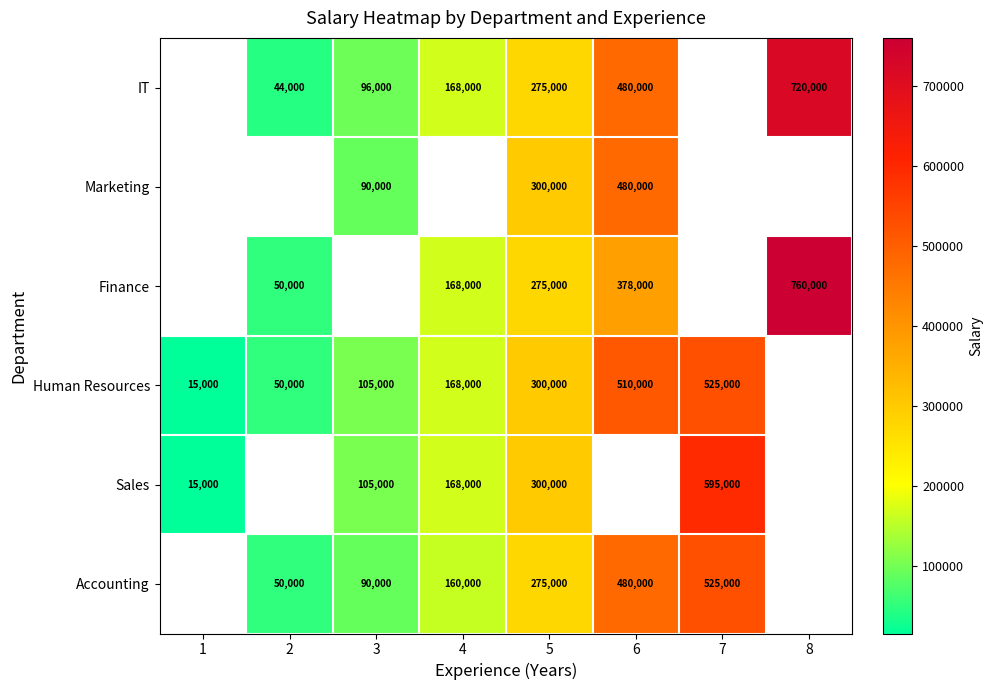

The value of Accounting at 6 is 480000. True or false?

True